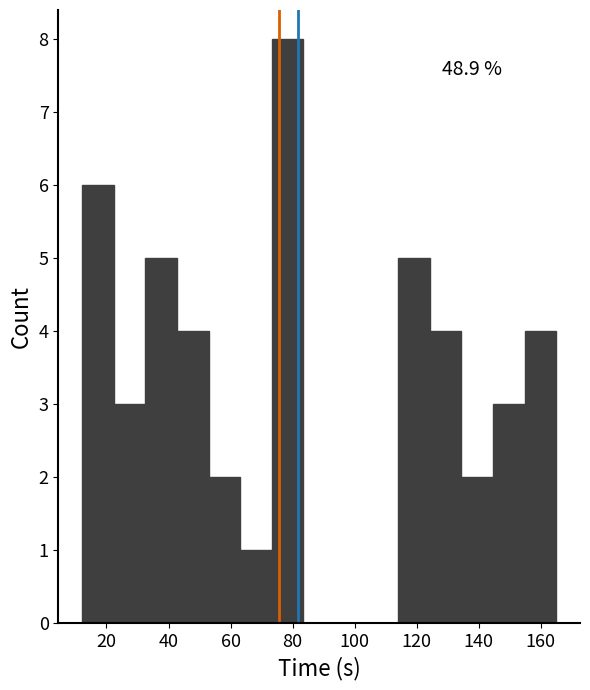

Over which range of the x-axis is the bar tallest?

74 to 84